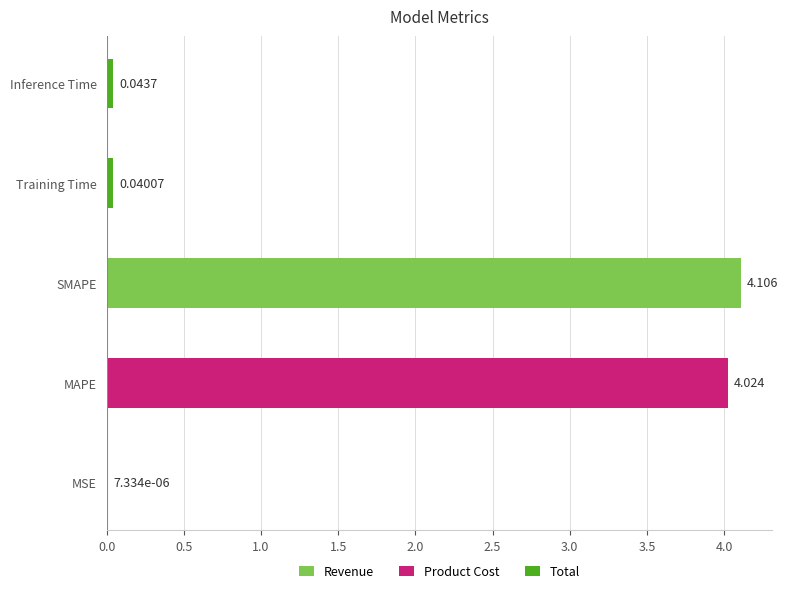

Which label corresponds to the largest value in the chart?

SMAPE